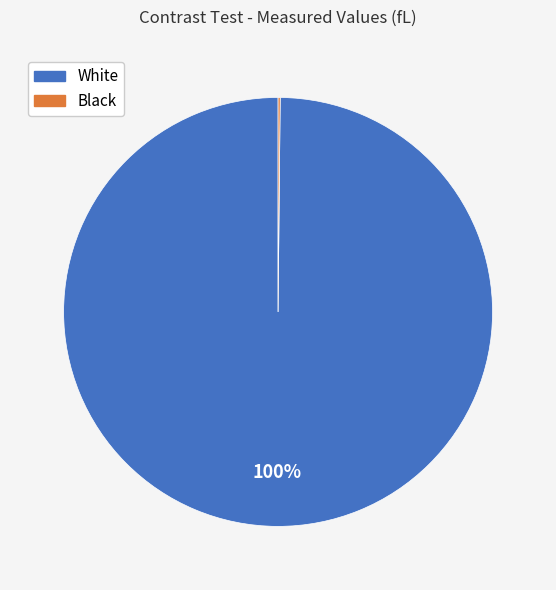

To the nearest percent, what is the difference between the largest and smallest slice percentages?

100%